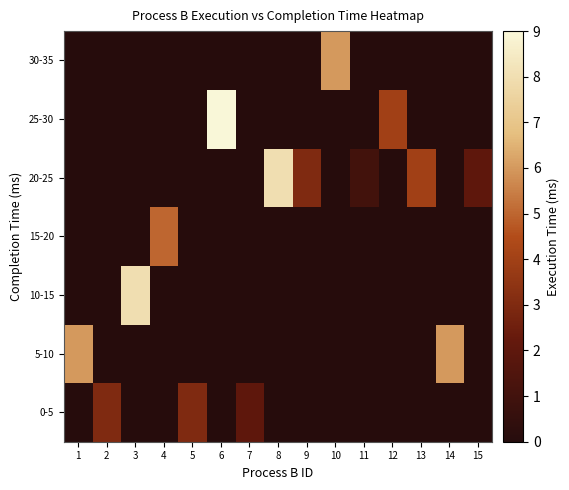

What is the maximum value shown in the chart?

9